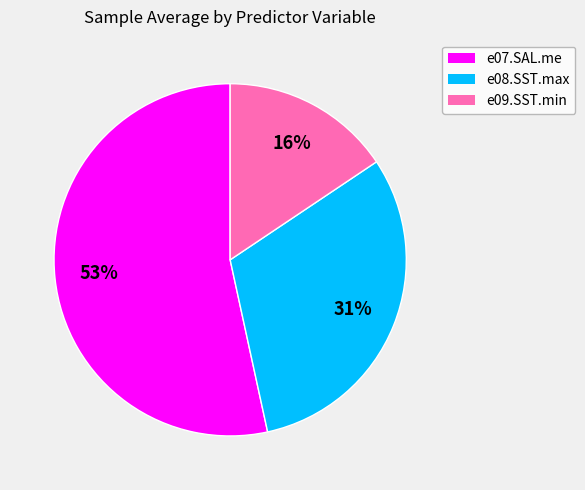

To the nearest percent, what portion does e08.SST.max represent?

31%